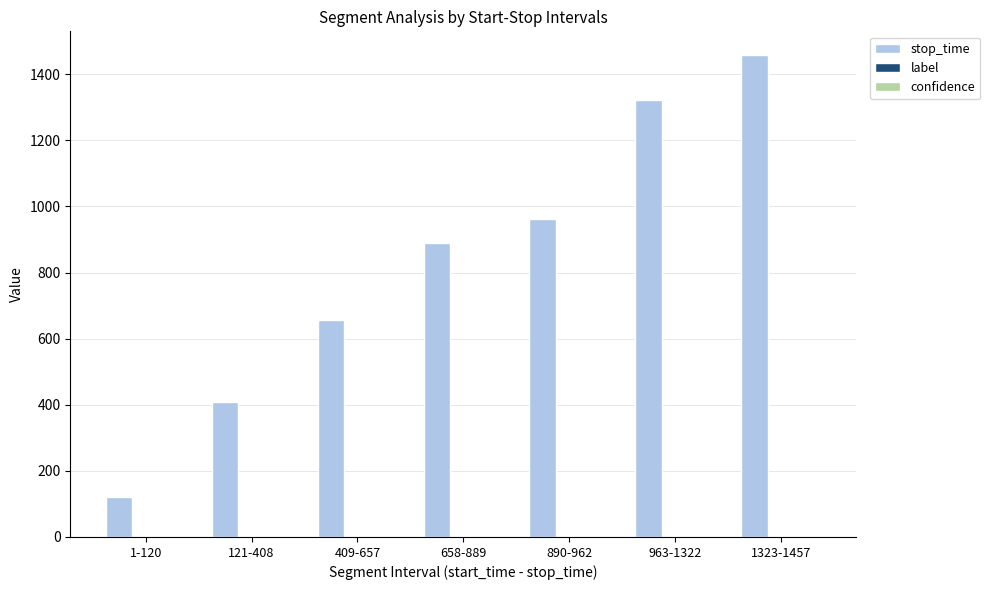

Which label corresponds to the largest value in the chart?

1323-1457